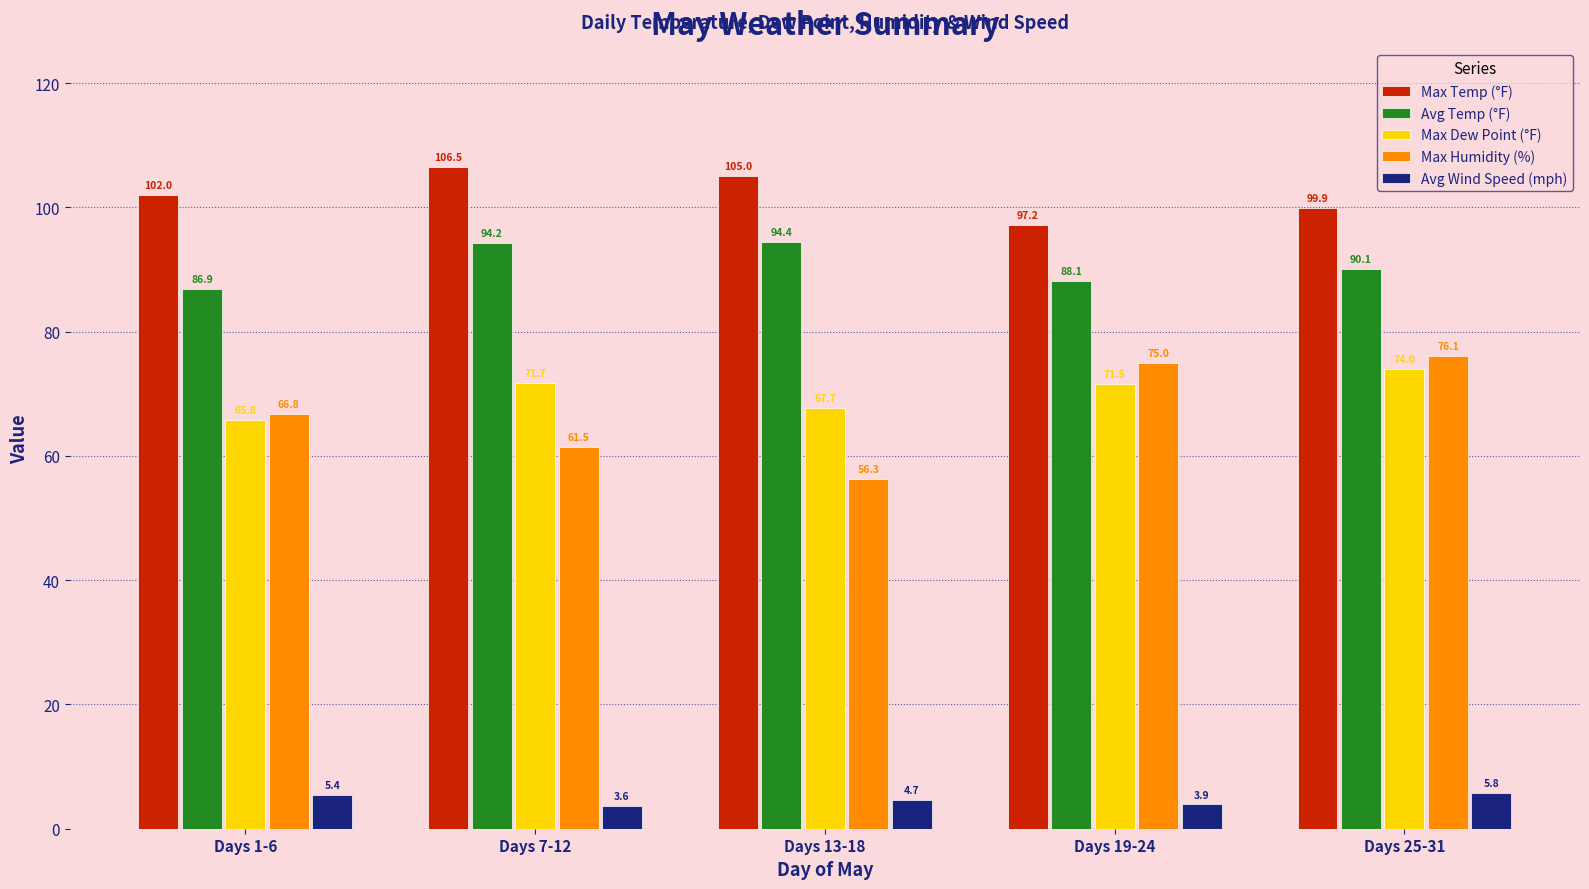

What is the average value of the Avg Temp (°F) series?

90.7